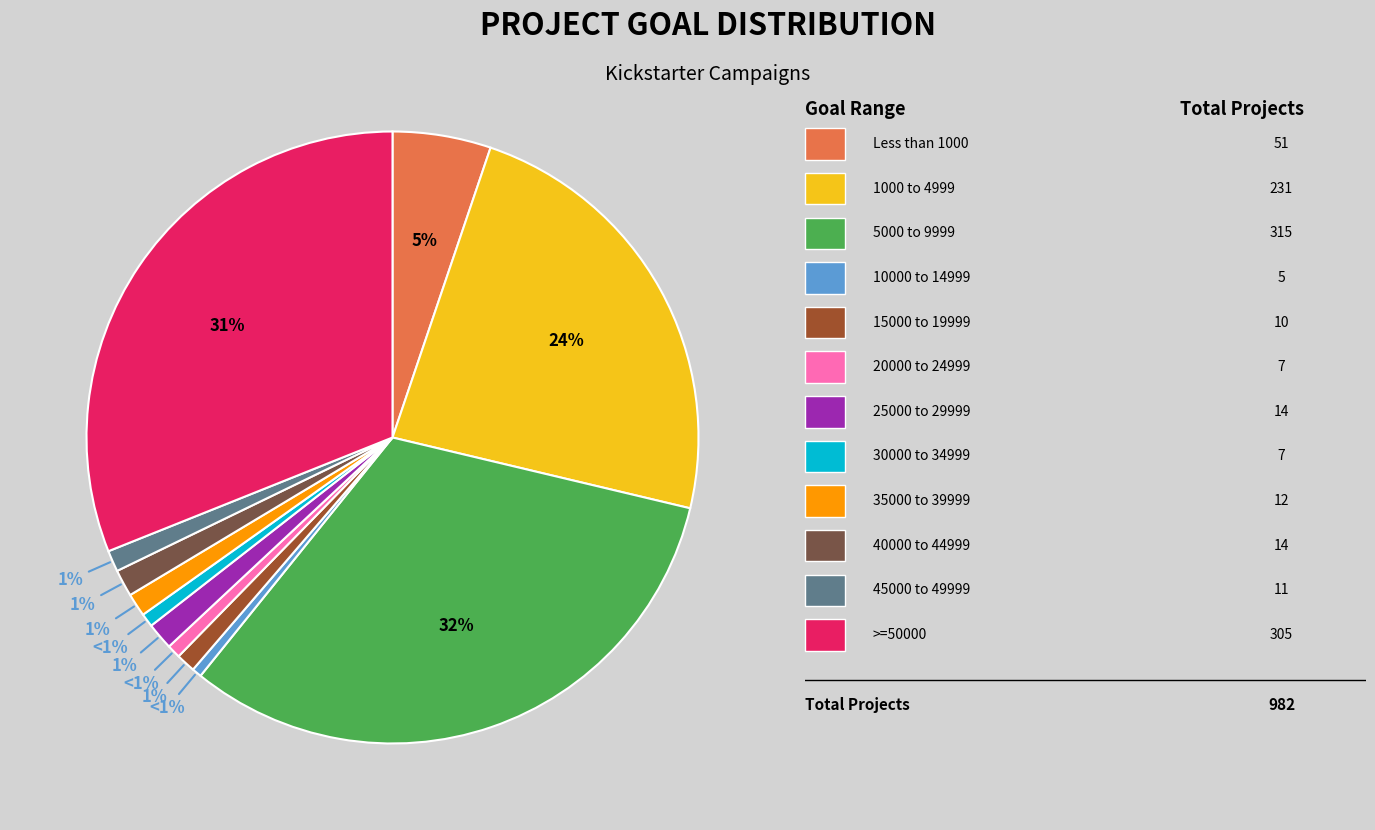

Does any single category account for the majority?

No